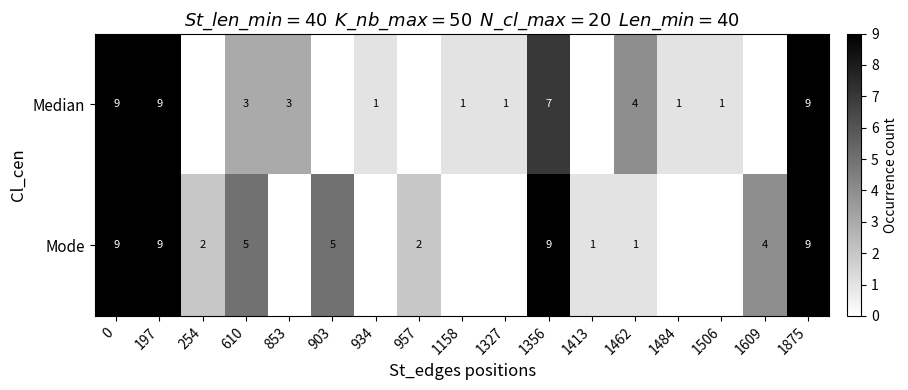

What is the greatest value displayed?

9